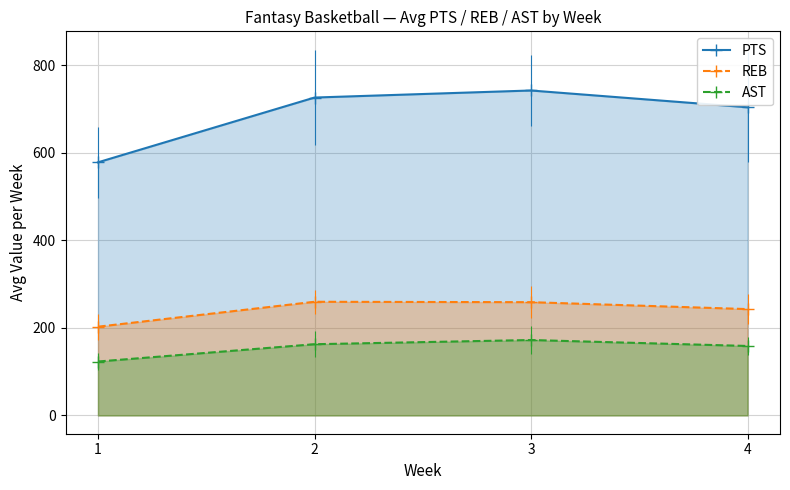

True or false: REB and AST cross at least once.

False